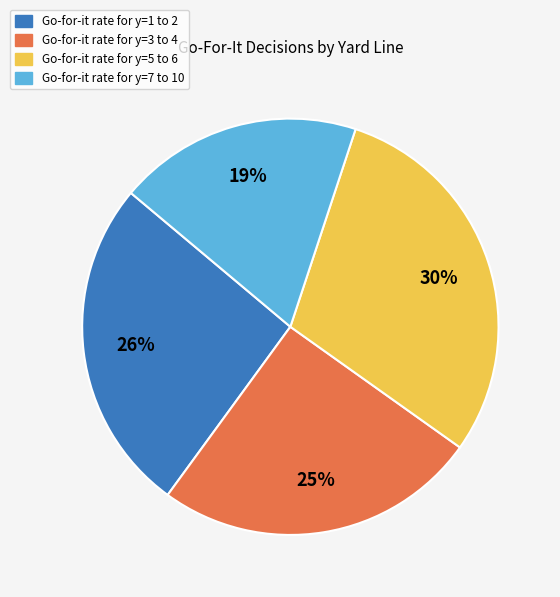

To the nearest percent, what is the difference between the largest and smallest slice percentages?

11%